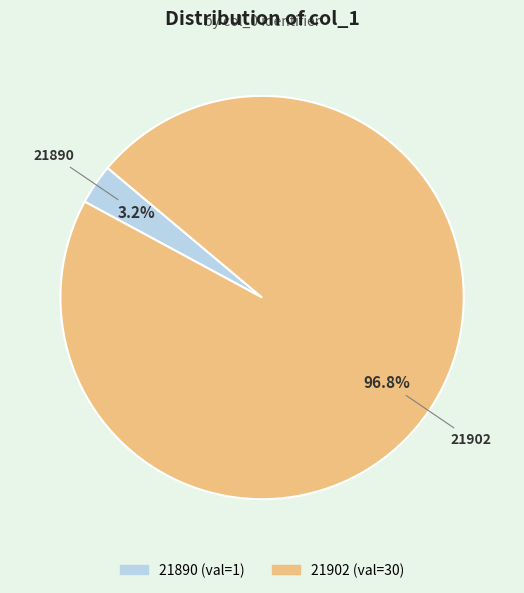

To the nearest percent, what is the average slice percentage?

50%